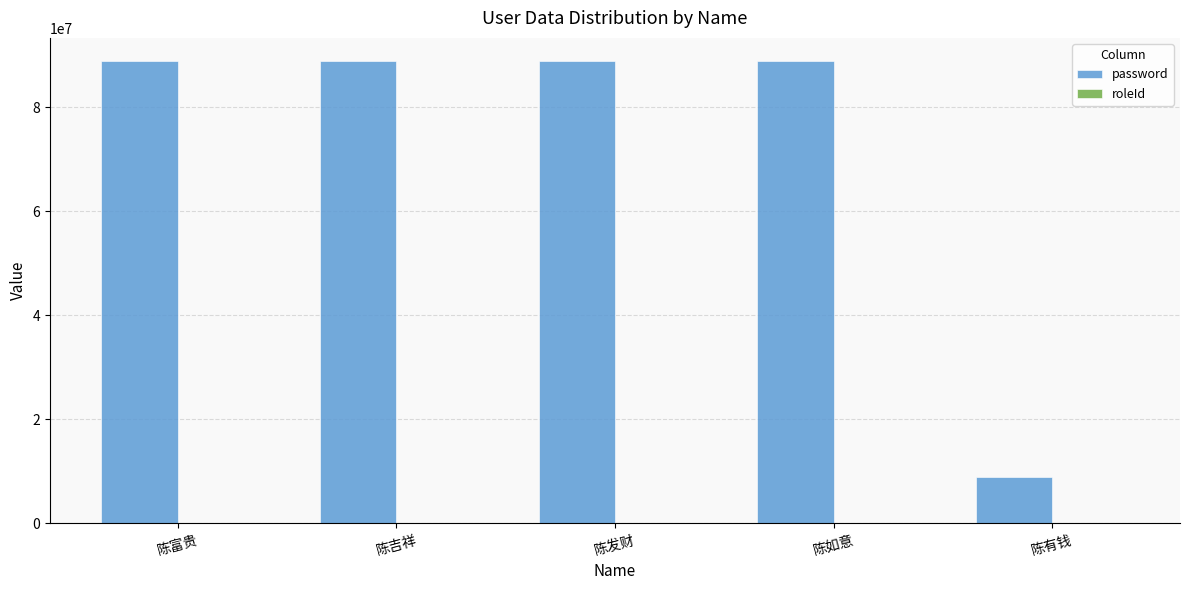

Which series changed the most between 陈发财 and 陈有钱?

password